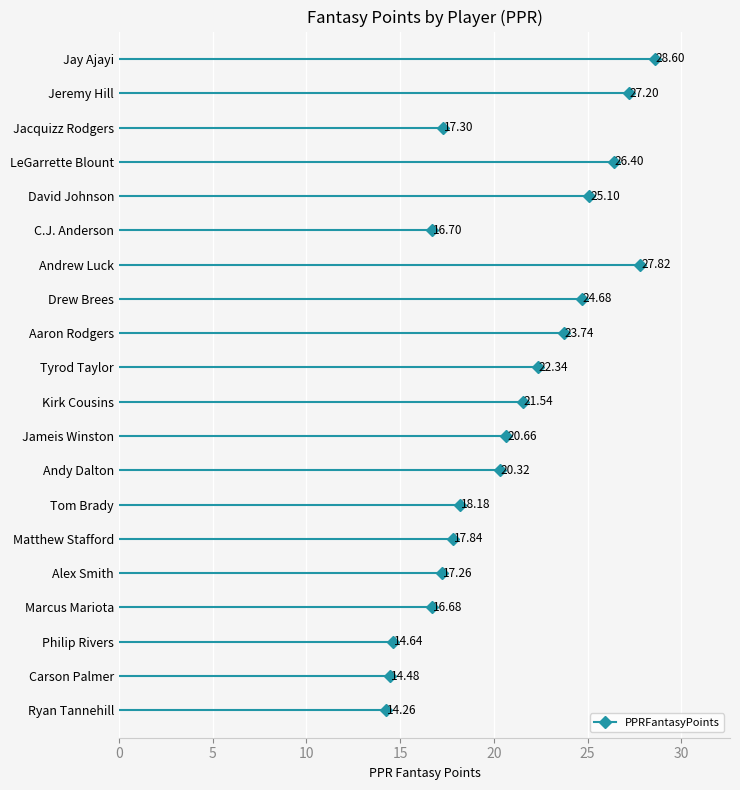

What is the value of the 15th point from the left?

17.8